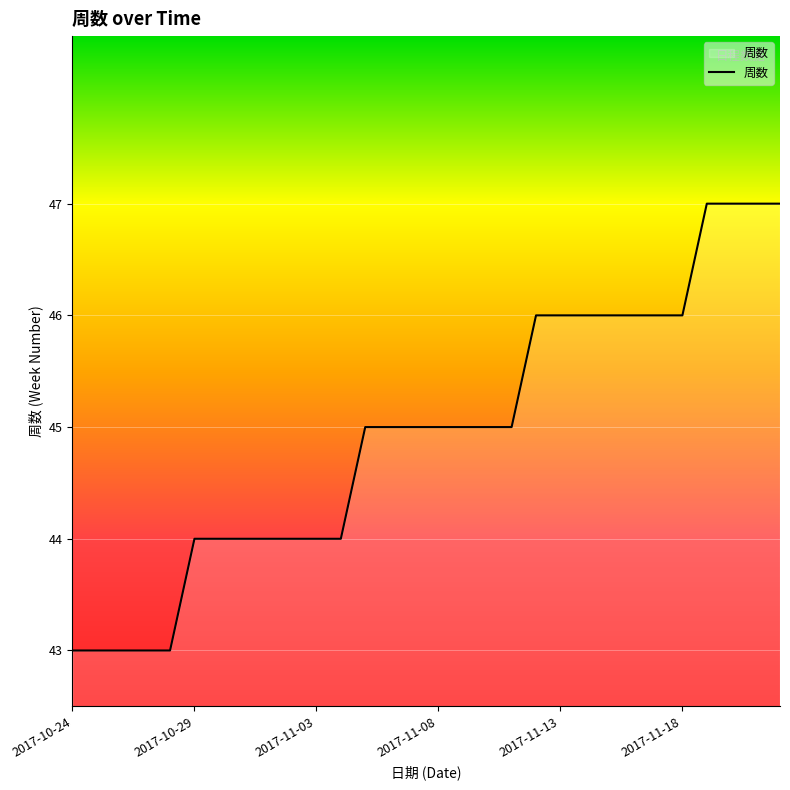

What is the sum of all values?

1348